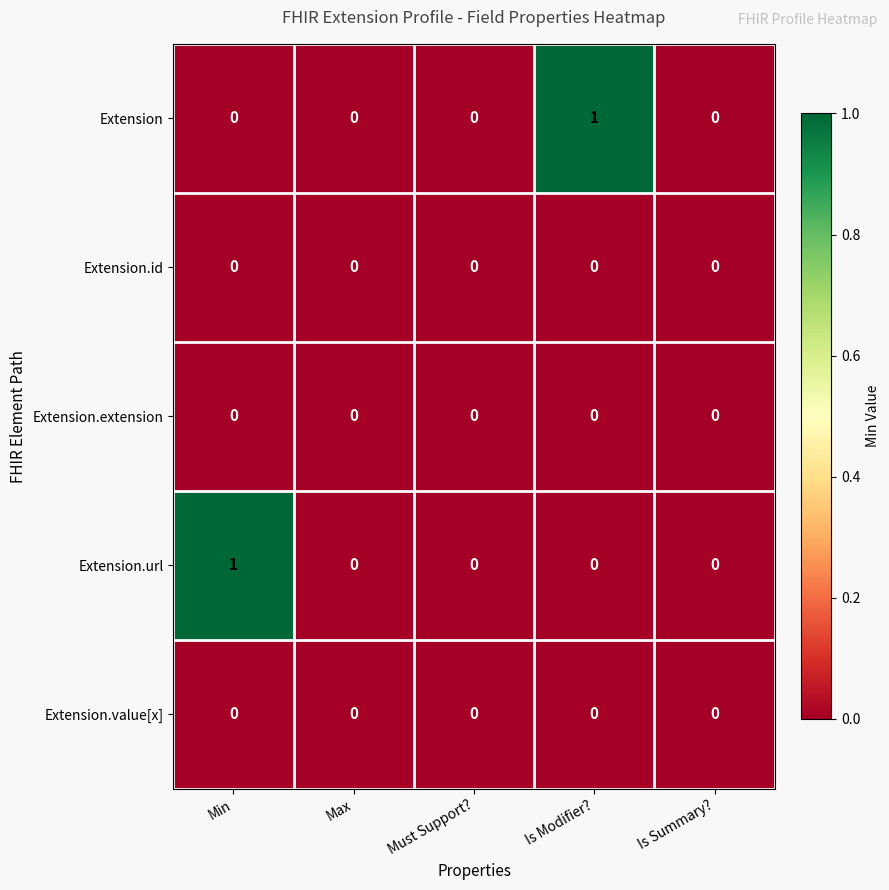

Between Is Modifier? and Is Summary?, which series saw the biggest shift?

Extension